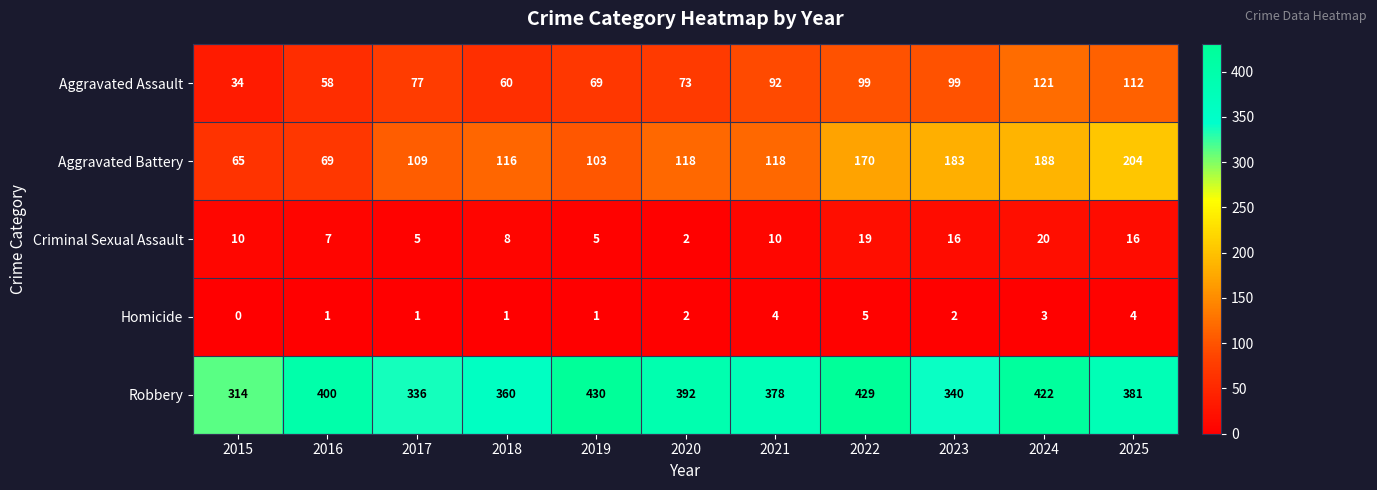

What is the difference between the highest and lowest values at 2025?

377